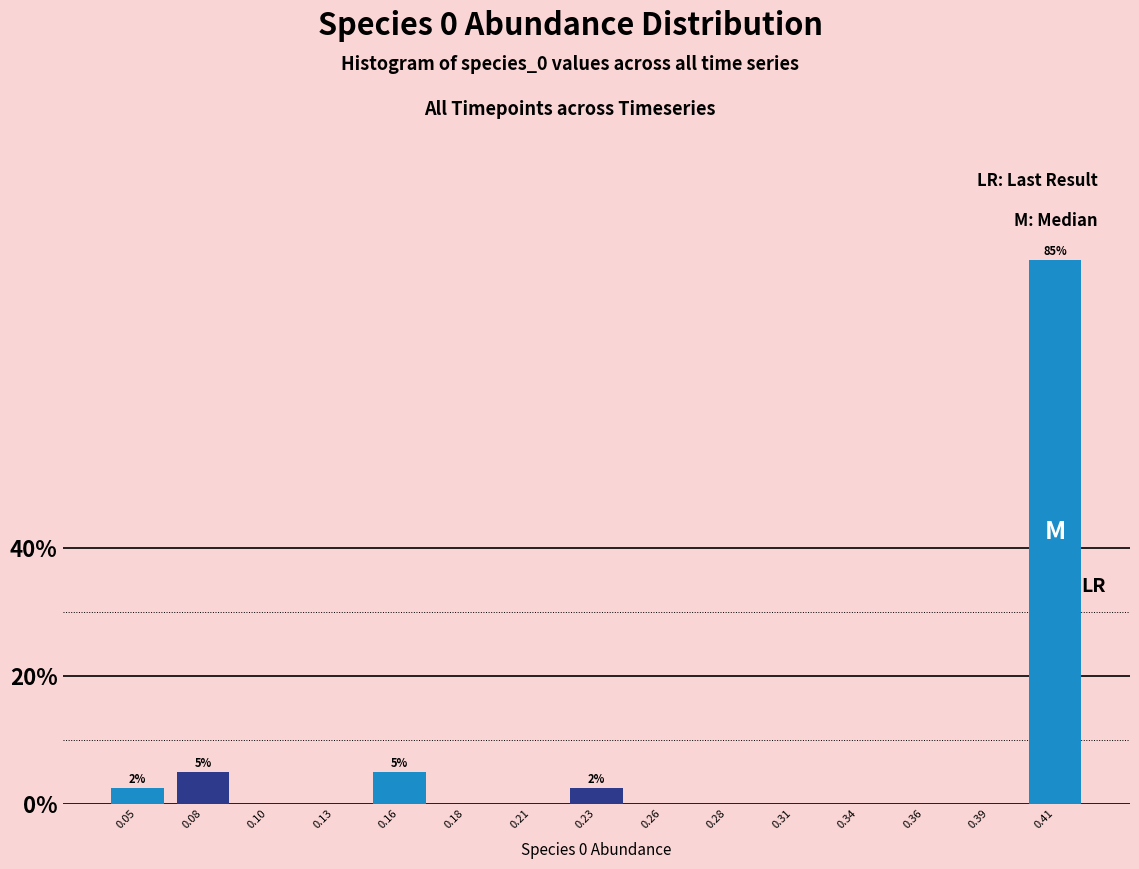

Reading left to right, what are all the values shown in this chart?

0.05=2.5	0.08=5.0	0.10=0.0	0.13=0.0	0.16=5.0	0.18=0.0	0.21=0.0	0.23=2.5	0.26=0.0	0.28=0.0	0.31=0.0	0.34=0.0	0.36=0.0	0.39=0.0	0.41=85.0